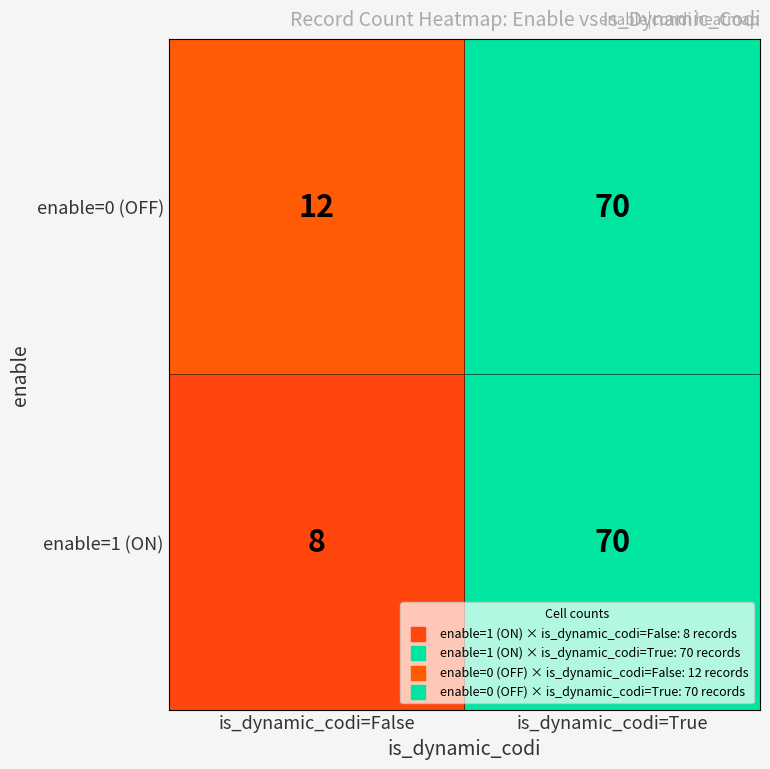

Which series has the widest spread of values?

enable=1 (ON)